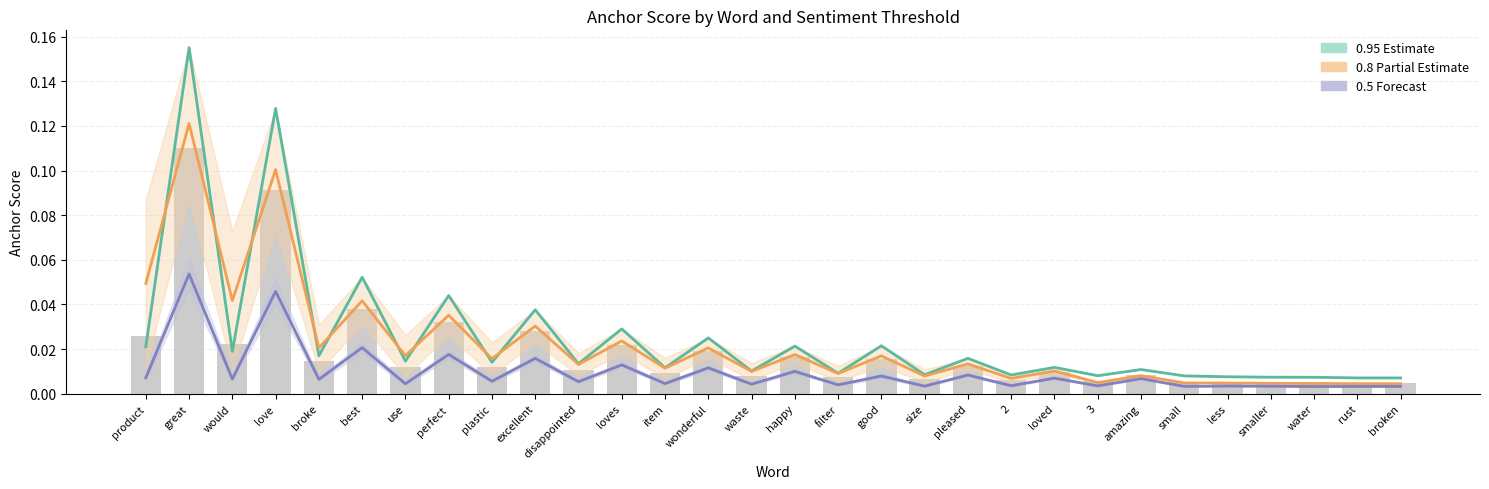

What is the label of the 22nd bar from the left?

loved